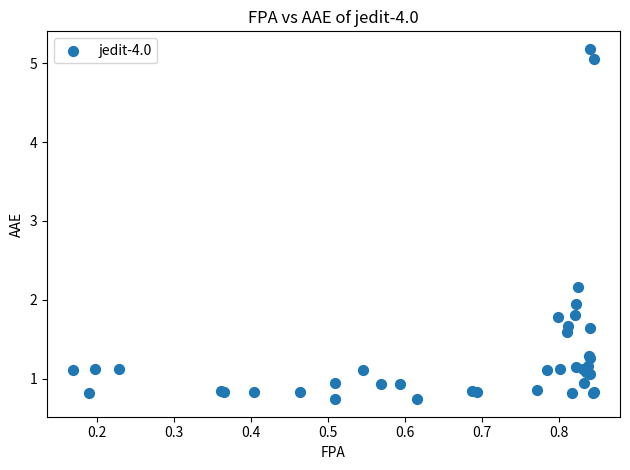

What Y value in the scatter plot is closest to 2?

1.9